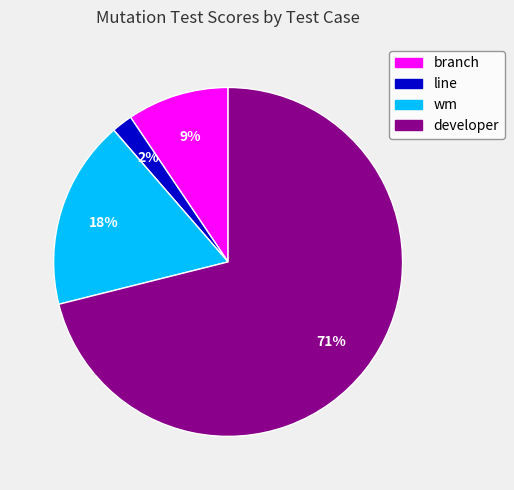

Which slice is the smallest?

line